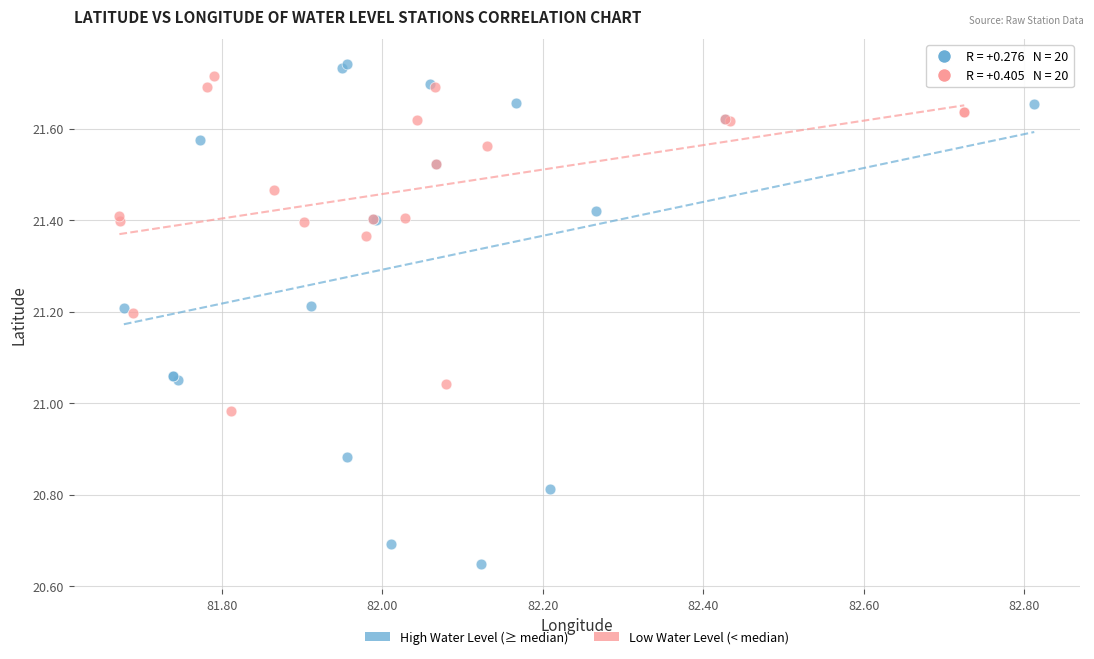

Which series has the widest spread of Y values?

High Water Level (≥ median)